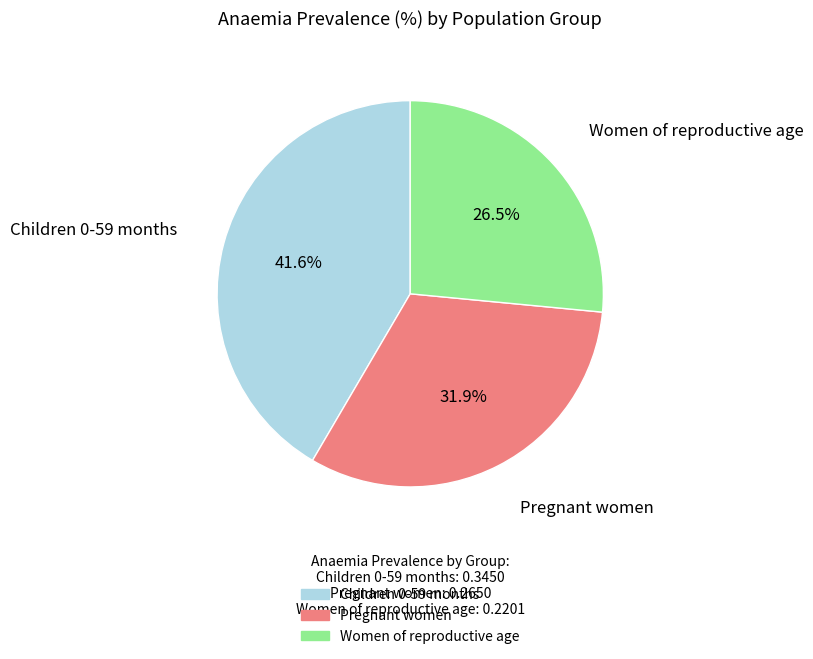

Rank the categories by value from lowest to highest.

Women of reproductive age, Pregnant women, Children 0-59 months